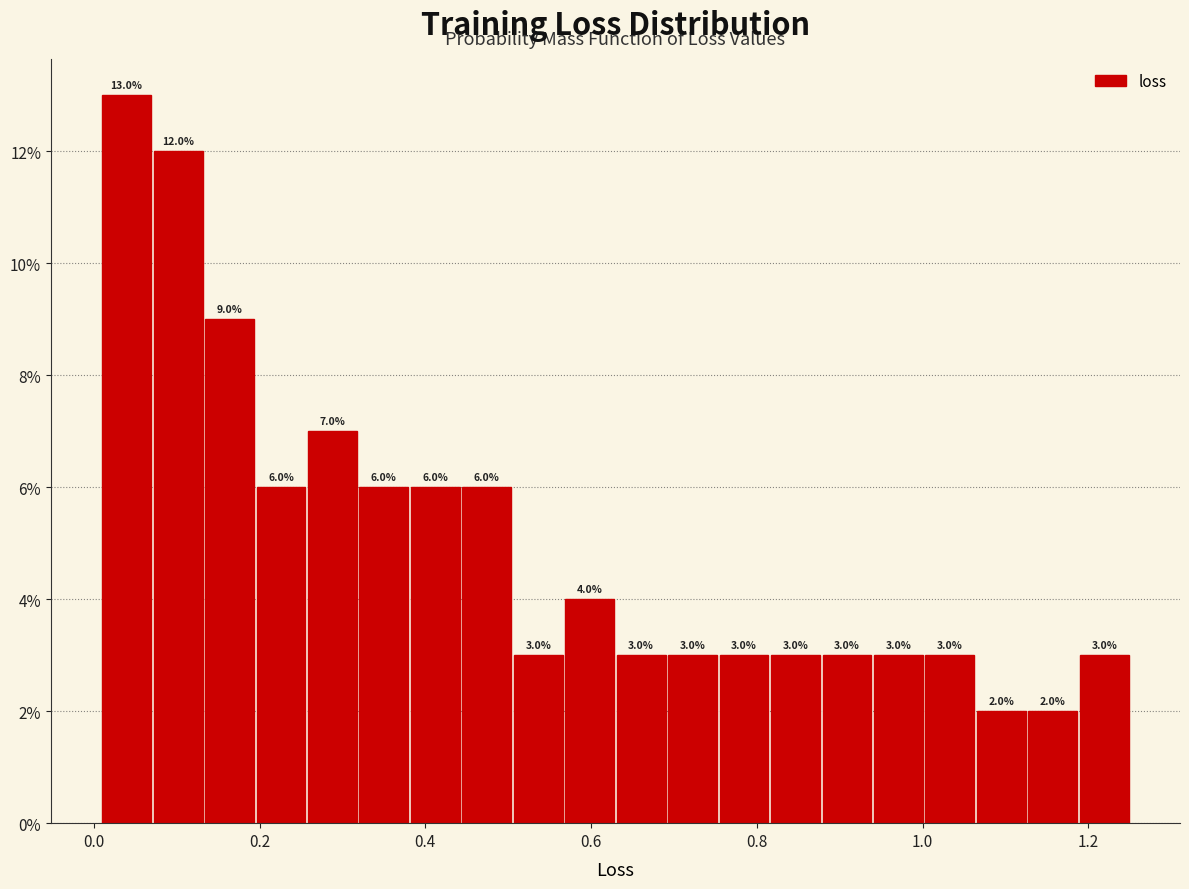

Read against the x-axis, roughly where is the centre of the tallest bar?

0.04